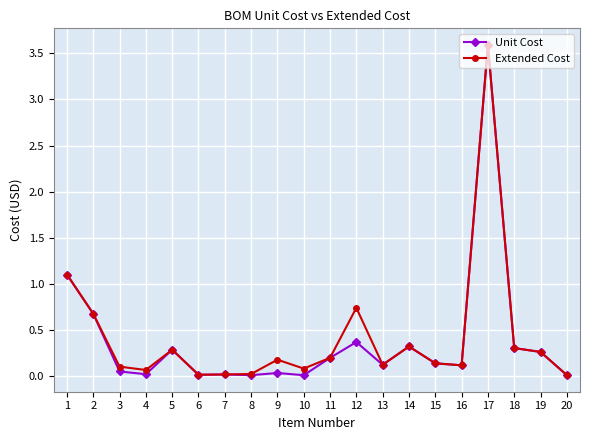

Between 1 and 4, which series saw the biggest shift?

Unit Cost